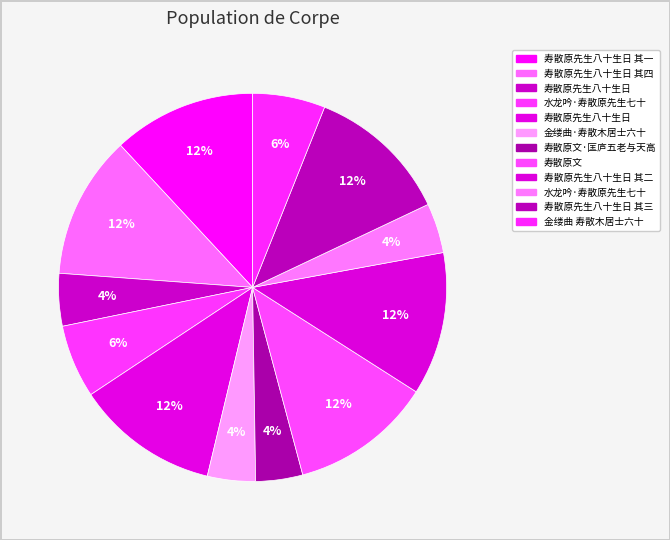

Which slice is the largest?

寿散原先生八十生日